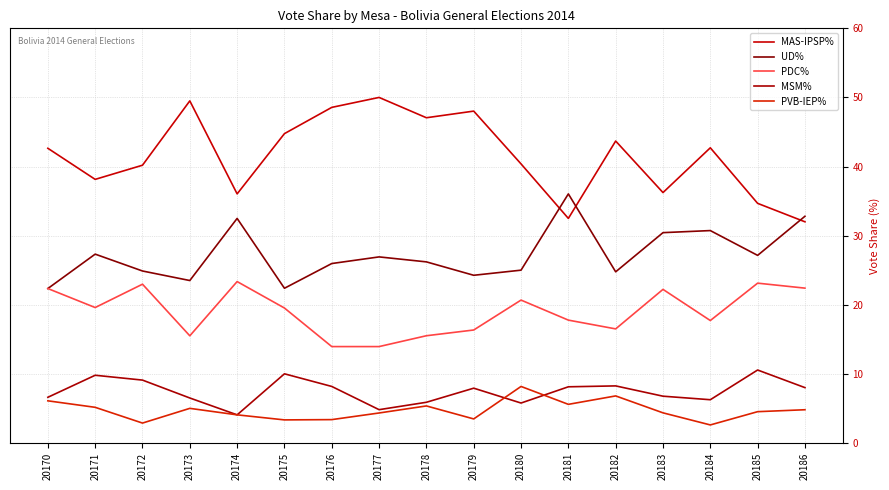

At which label is UD% closest to 29?

20183